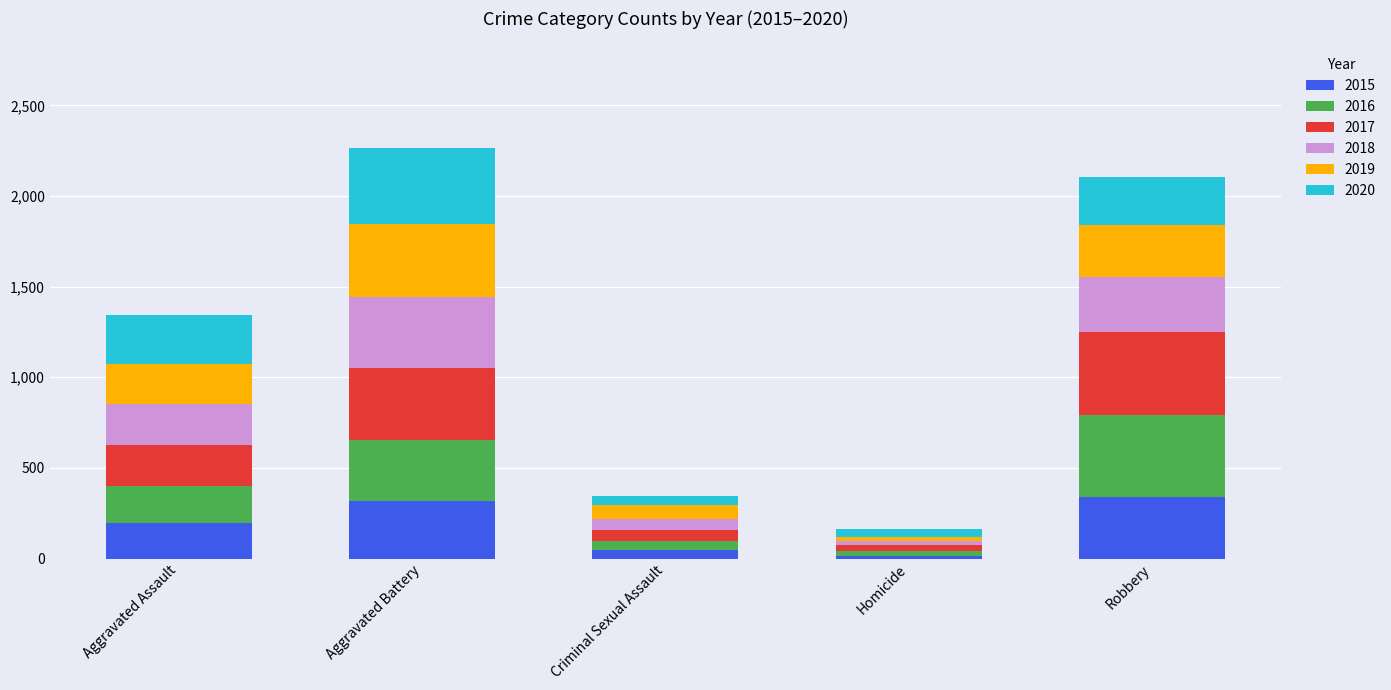

What is the total value across all series at Aggravated Battery?

2264